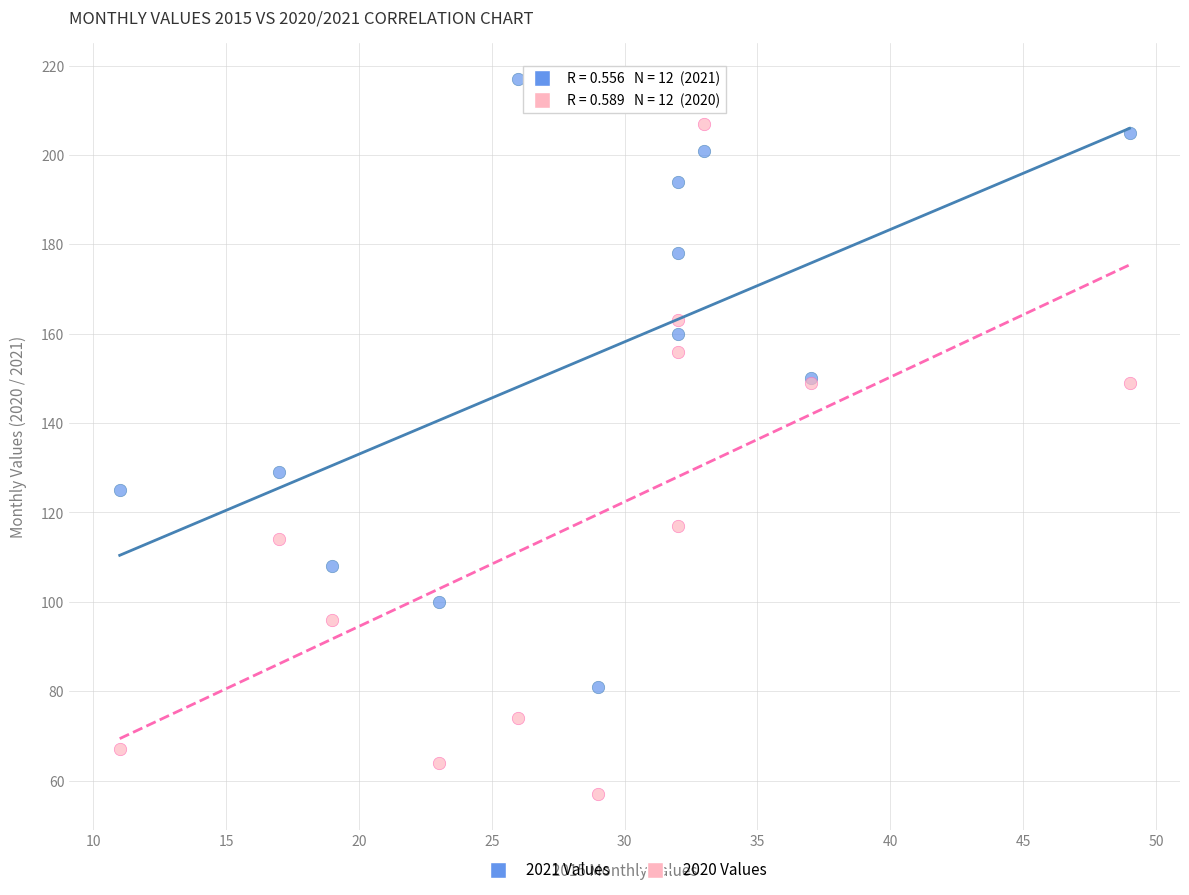

What are all the series names shown in the legend?

2021 Values, 2020 Values